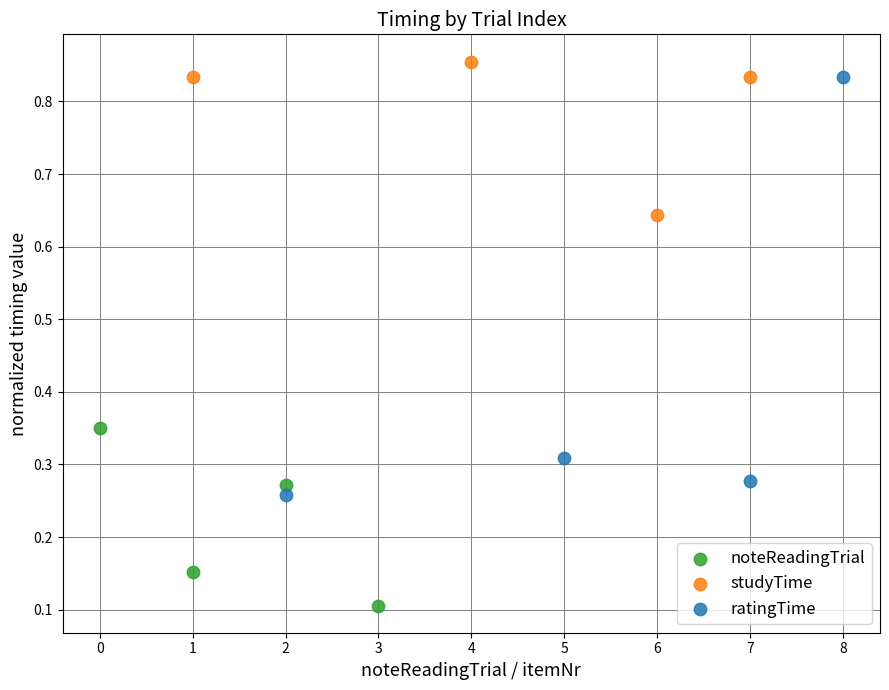

Which series has the widest spread of Y values?

ratingTime